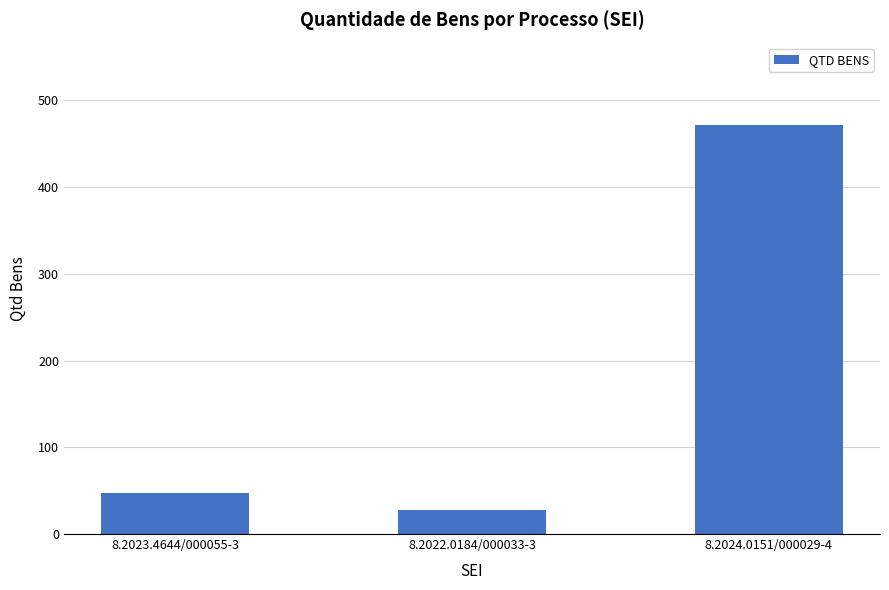

Is it true that the value at 8.2023.4644/000055-3 is 69?

False